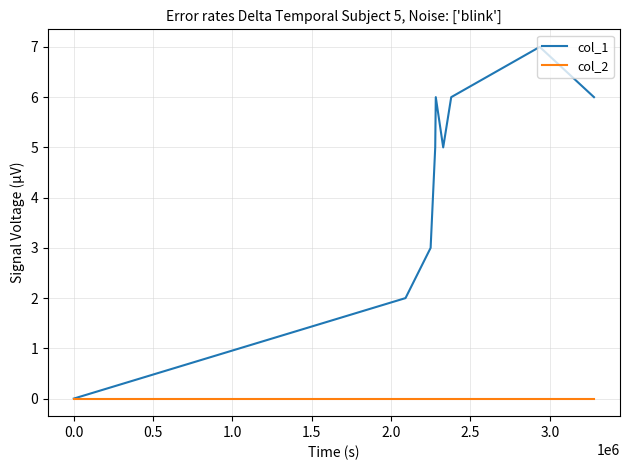

How many lines are shown in the chart?

2